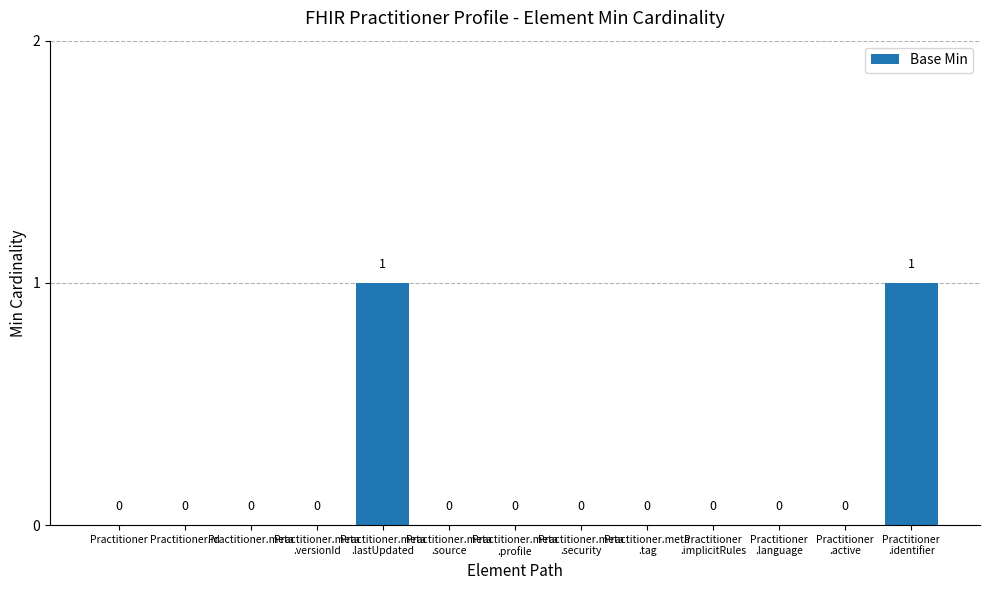

Are the bars horizontal?

No